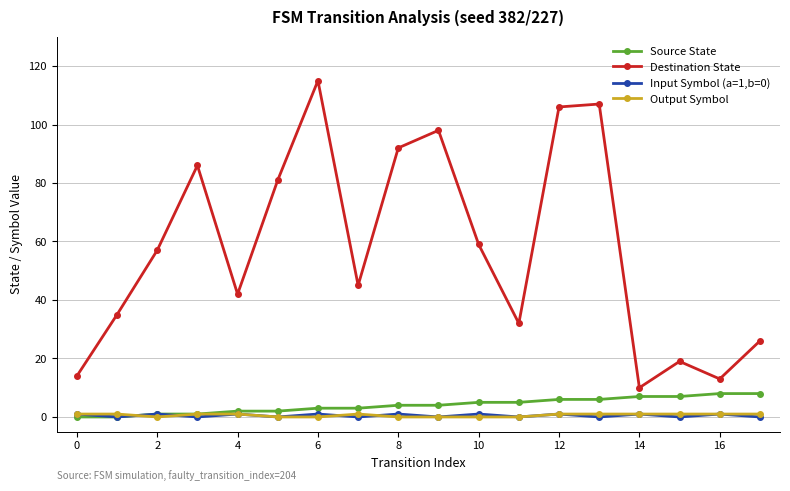

What is the greatest value displayed?

115